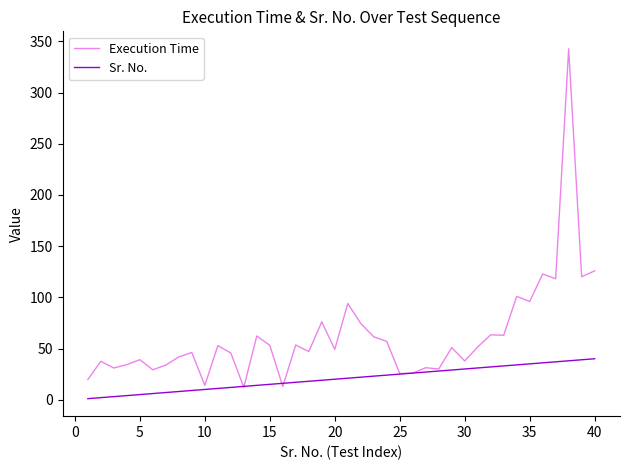

List the series in order of their peak value, lowest first.

Sr. No., Execution Time